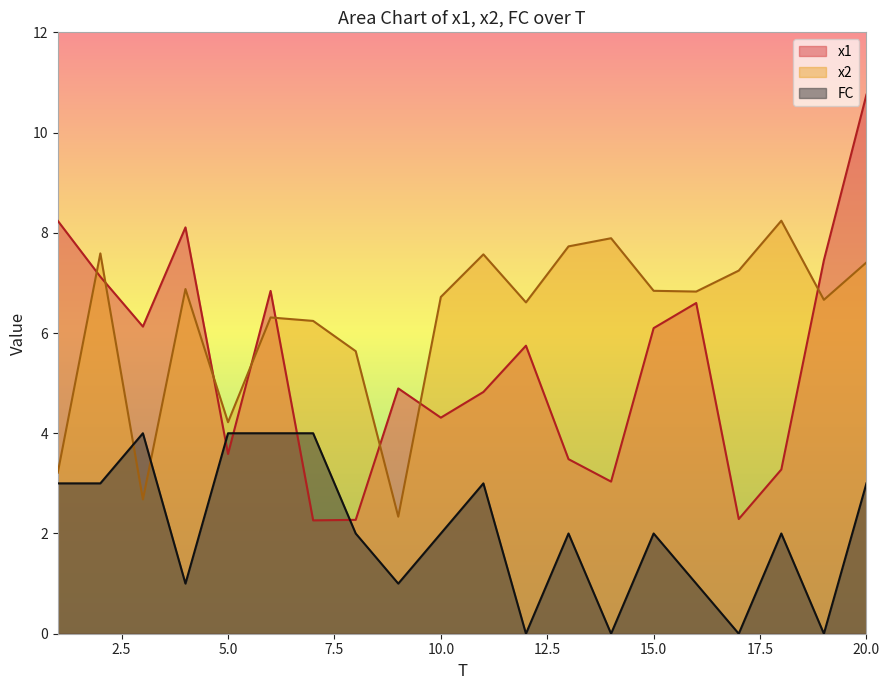

Reading left to right, extract all data points from this chart.

x1: 1=8.2	2=7.1	3=6.1	4=8.1	5=3.6	6=6.8	7=2.3	8=2.3	9=4.9	10=4.3	11=4.8	12=5.7	13=3.5	14=3.0	15=6.1	16=6.6	17=2.3	18=3.3	19=7.5	20=10.8
x2: 1=3.2	2=7.6	3=2.7	4=6.9	5=4.2	6=6.3	7=6.2	8=5.6	9=2.3	10=6.7	11=7.6	12=6.6	13=7.7	14=7.9	15=6.8	16=6.8	17=7.2	18=8.2	19=6.7	20=7.4
FC: 1=3.0	2=3.0	3=4.0	4=1.0	5=4.0	6=4.0	7=4.0	8=2.0	9=1.0	10=2.0	11=3.0	12=0.0	13=2.0	14=0.0	15=2.0	16=1.0	17=0.0	18=2.0	19=0.0	20=3.0